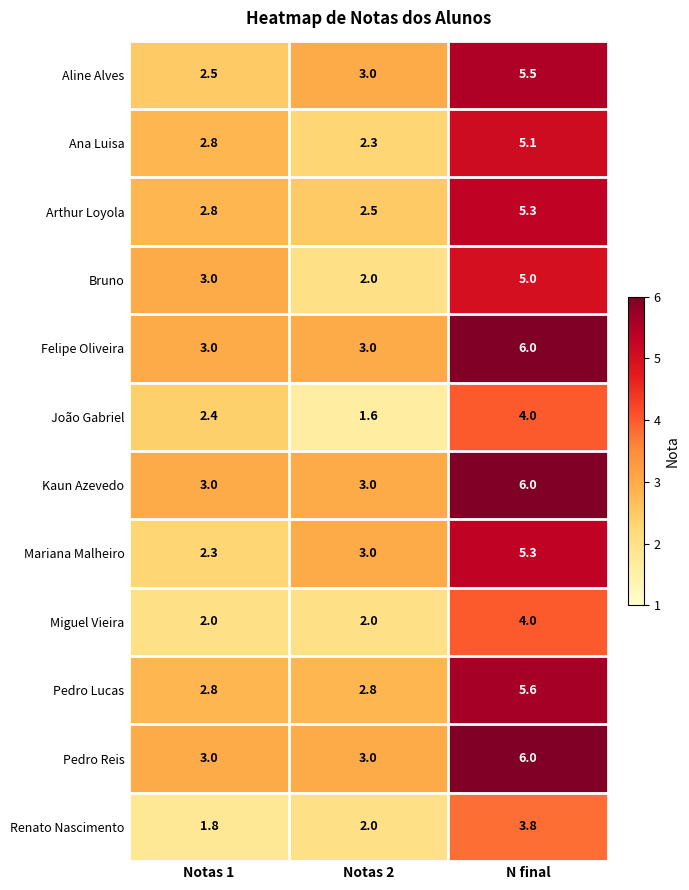

What is the spread (max minus min) of values at Notas 1?

1.2